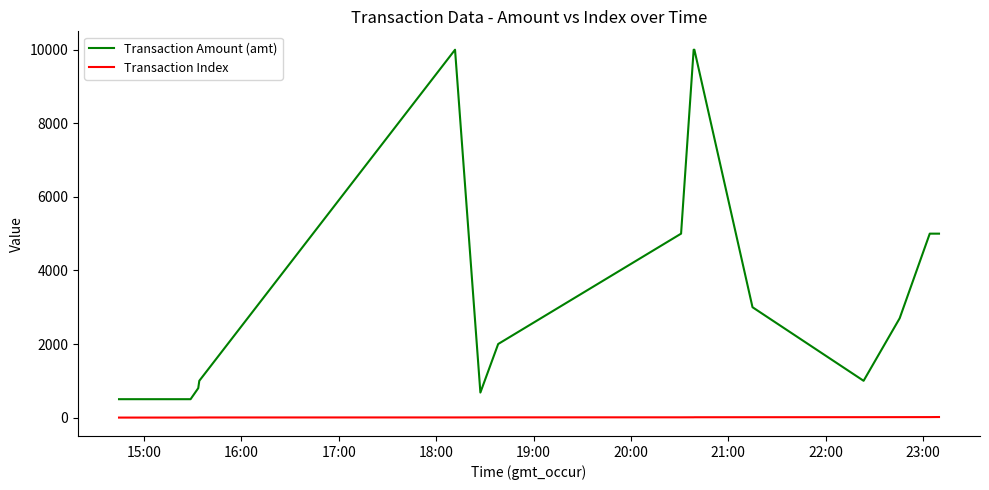

True or false: Transaction Amount (amt) and Transaction Index cross at least once.

False